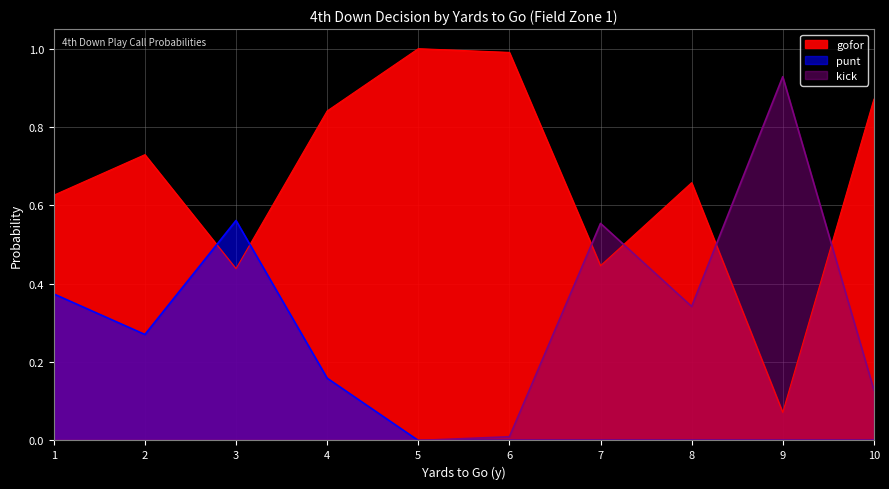

Reading left to right, extract all data points from this chart.

gofor: 0.6	0.7	0.4	0.8	1.0	1.0	0.4	0.7	0.1	0.9
punt: 0.4	0.3	0.6	0.2	0.0	0.0	0.0	0.0	0.0	0.0
kick: 0.0	0.0	0.0	0.0	0.0	0.0	0.6	0.3	0.9	0.1